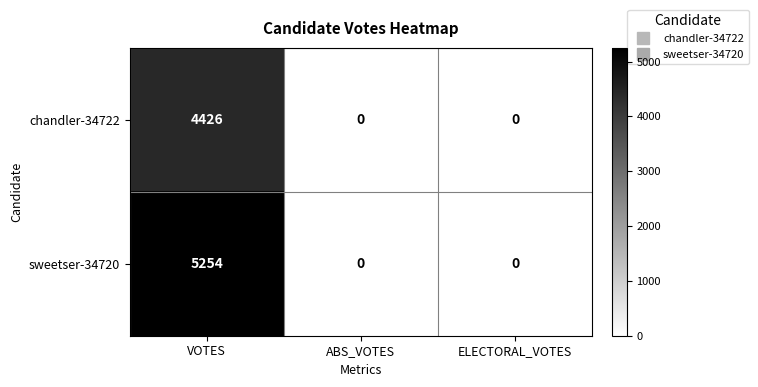

Reading right to left, list all the values displayed in this chart.

chandler-34722: 0	0	4426
sweetser-34720: 0	0	5254